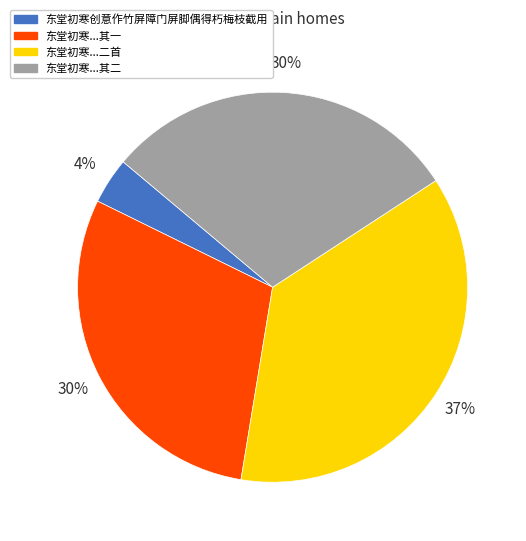

Does any single category account for the majority?

No